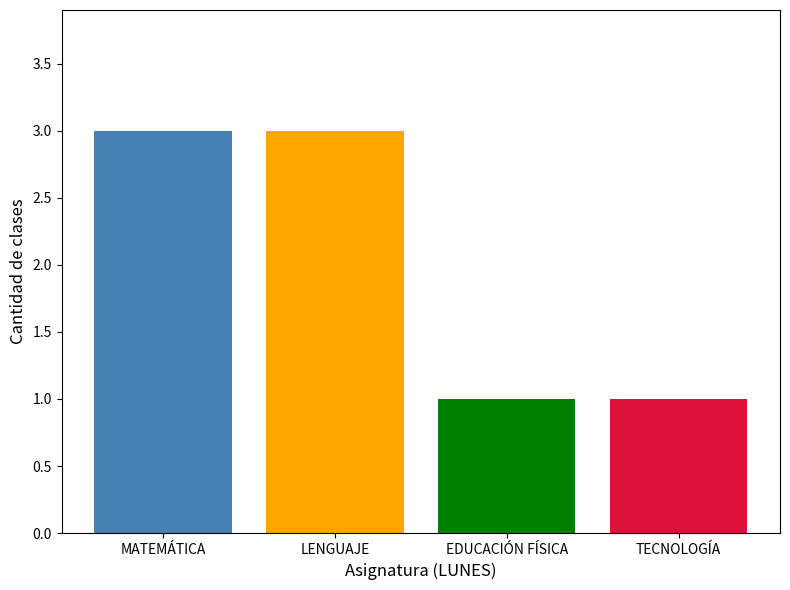

Where is the data nearest to the value 4?

MATEMÁTICA